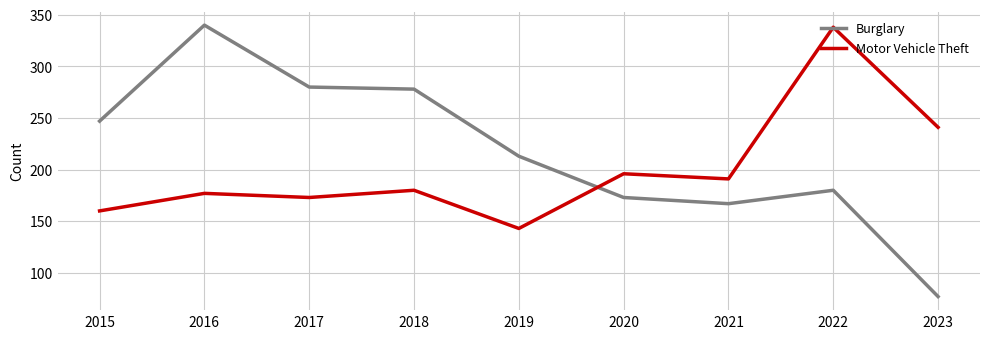

Reading left to right, list all the values displayed in this chart.

Burglary: 2015=247	2016=340	2017=280	2018=278	2019=213	2020=173	2021=167	2022=180	2023=77
Motor Vehicle Theft: 2015=160	2016=177	2017=173	2018=180	2019=143	2020=196	2021=191	2022=338	2023=241